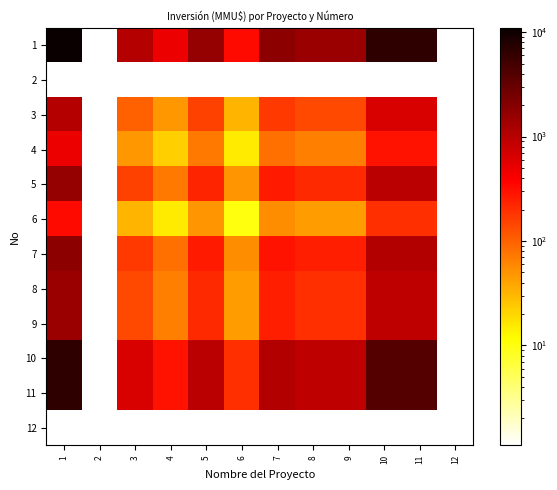

Rank the series by their maximum value, from highest to lowest.

1, 10, 11, 7, 5, 8, 9, 3, 4, 6, 2, 12